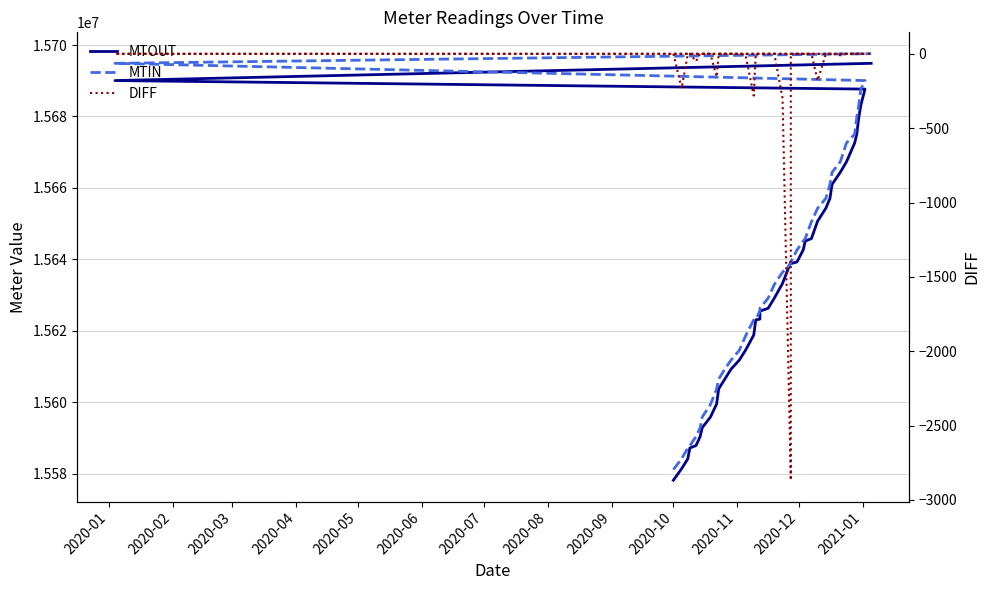

How many interior local valleys does the MTOUT series have?

1